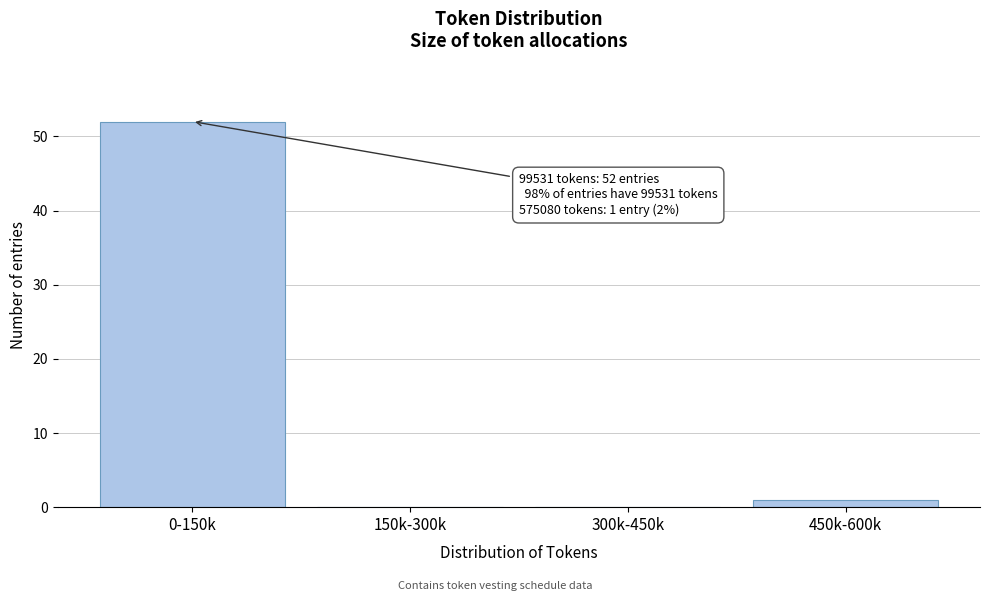

Reading left to right, what are all the values shown in this chart?

0-150k=52	150k-300k=0	300k-450k=0	450k-600k=1